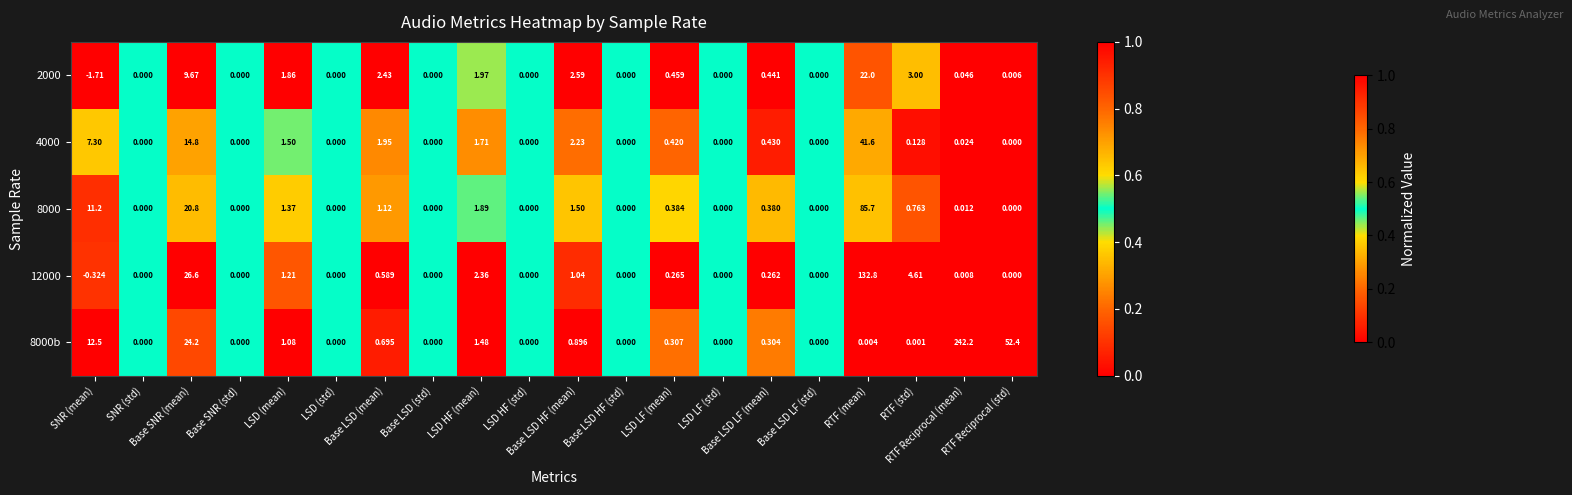

Between LSD LF (mean) and LSD LF (std), which series saw the biggest shift?

2000